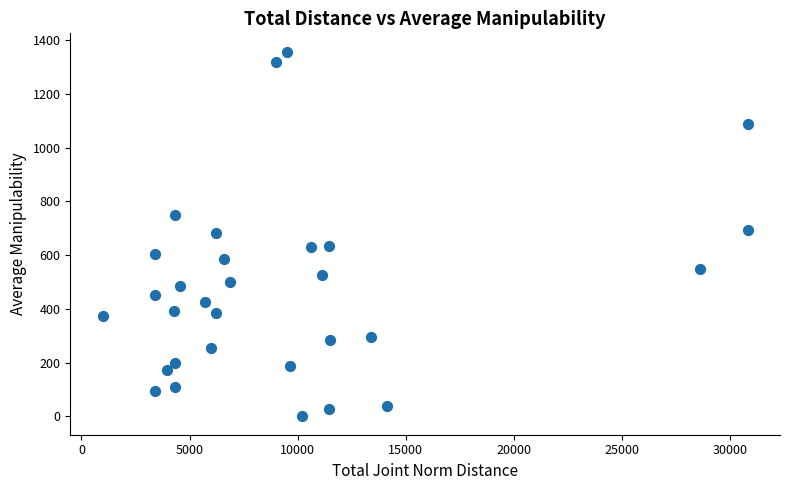

What is the range of X values (max minus min)?

29845